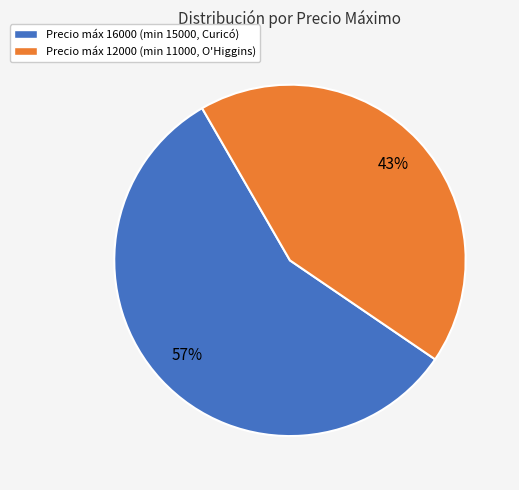

To the nearest percent, what is the difference between the largest and smallest slice percentages?

14%